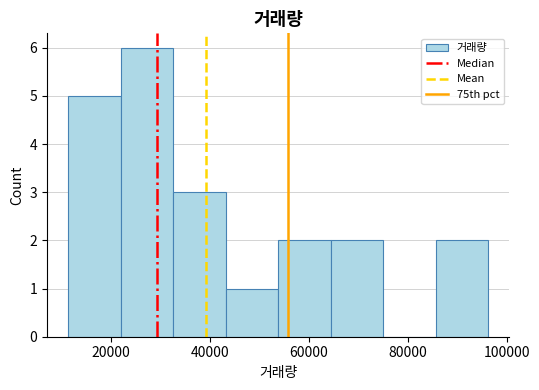

Reading left to right, transcribe this chart: for each bar, give the range it covers on the x-axis and its height. Neither the bar edges nor the heights are printed on the chart, so give them approximately, as read against the axes.

12000 to 22000: 5
22000 to 32000: 6
32000 to 44000: 3
44000 to 54000: 1
54000 to 64000: 2
64000 to 76000: 2
76000 to 86000: 0
86000 to 96000: 2